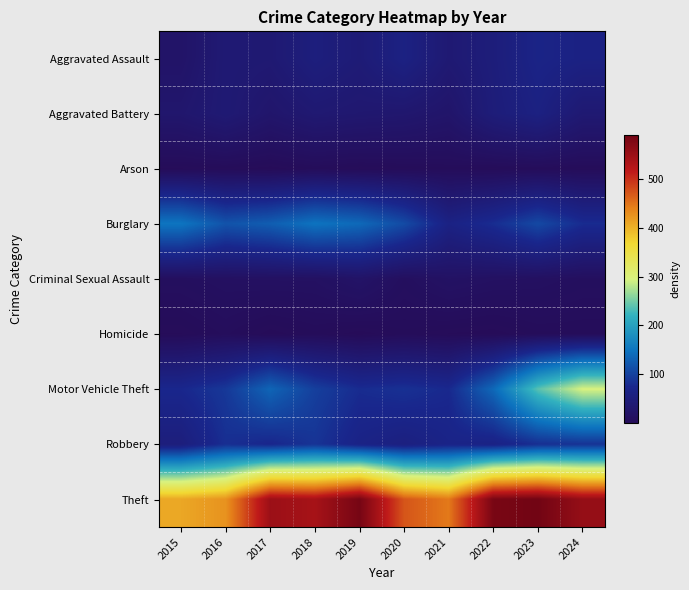

Reading left to right, extract all data points from this chart.

Aggravated Assault: 2015=23	2016=40	2017=38	2018=53	2019=44	2020=61	2021=39	2022=50	2023=67	2024=62
Aggravated Battery: 2015=30	2016=40	2017=28	2018=37	2019=34	2020=32	2021=26	2022=48	2023=60	2024=38
Arson: 2015=2	2016=3	2017=1	2018=4	2019=2	2020=3	2021=4	2022=3	2023=4	2024=3
Burglary: 2015=151	2016=118	2017=128	2018=149	2019=139	2020=110	2021=63	2022=81	2023=108	2024=80
Criminal Sexual Assault: 2015=10	2016=13	2017=14	2018=14	2019=21	2020=10	2021=17	2022=14	2023=13	2024=10
Homicide: 2015=2	2016=6	2017=1	2018=4	2019=1	2020=4	2021=2	2022=1	2023=4	2024=4
Motor Vehicle Theft: 2015=75	2016=92	2017=135	2018=99	2019=80	2020=85	2021=77	2022=138	2023=238	2024=295
Robbery: 2015=52	2016=83	2017=74	2018=88	2019=66	2020=57	2021=68	2022=64	2023=83	2024=87
Theft: 2015=408	2016=425	2017=548	2018=538	2019=584	2020=471	2021=445	2022=581	2023=588	2024=554